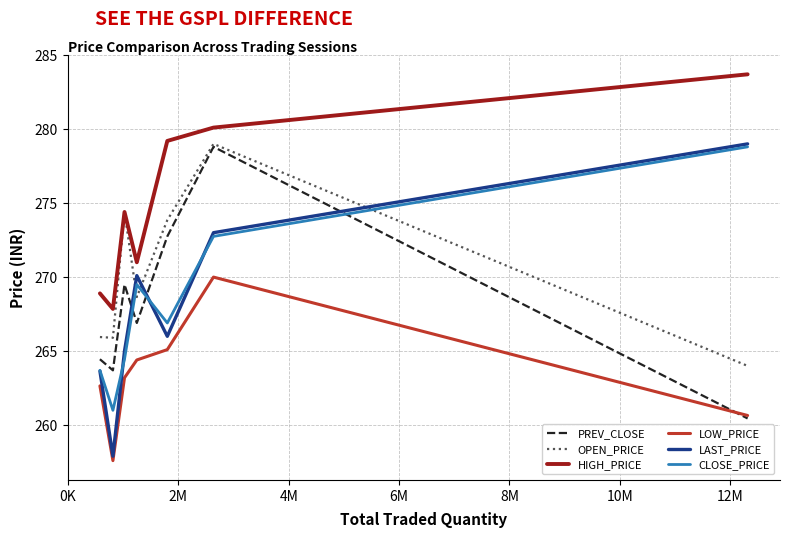

Does the chart have visible grid lines?

Yes